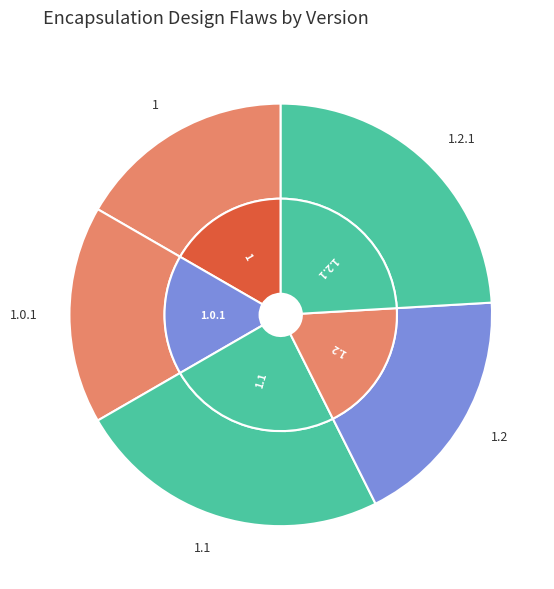

What is the largest slice in the pie chart?

1.1